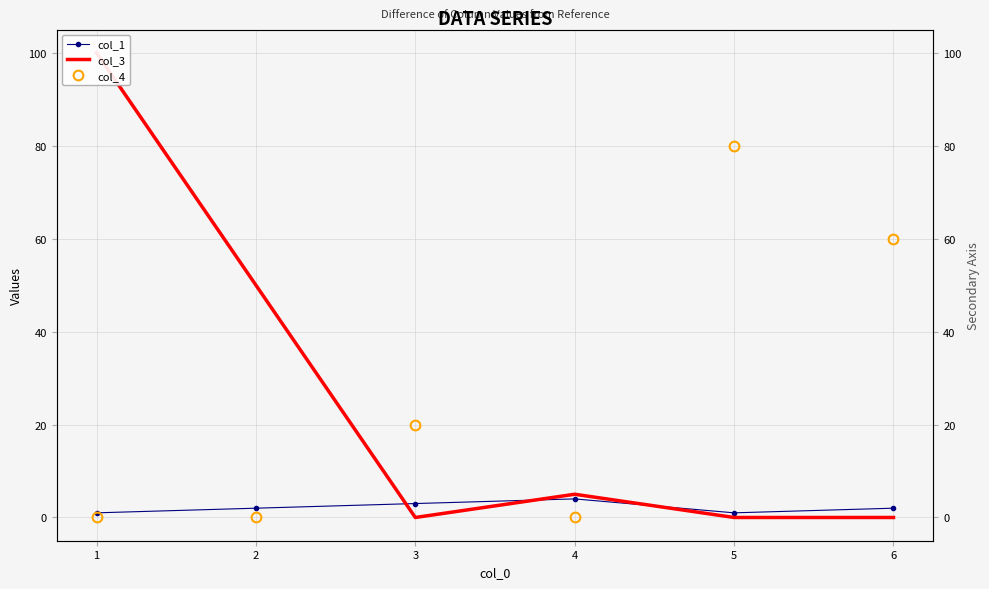

List the series in order of their peak value, highest first.

col_3, col_4, col_1